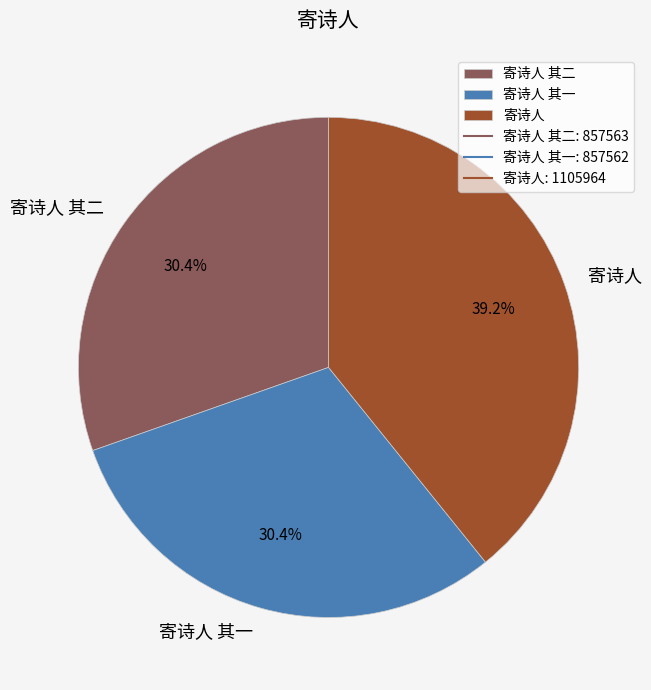

To the nearest percent, what percentage of the pie is 寄诗人 其一?

30%